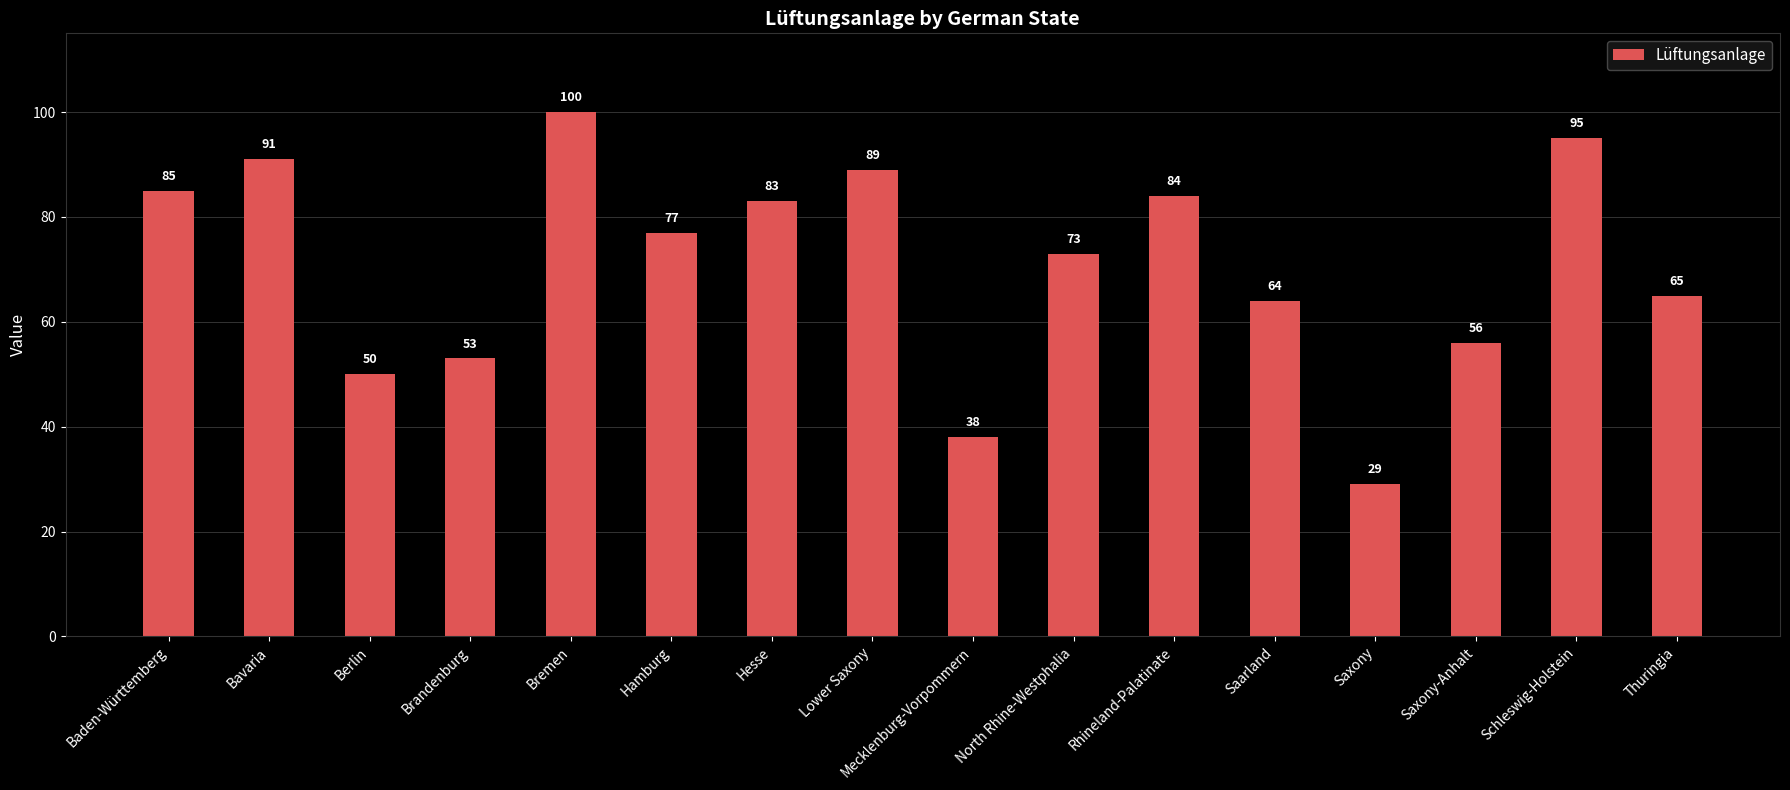

The chart shows a value of 89 at Lower Saxony. True or false?

True